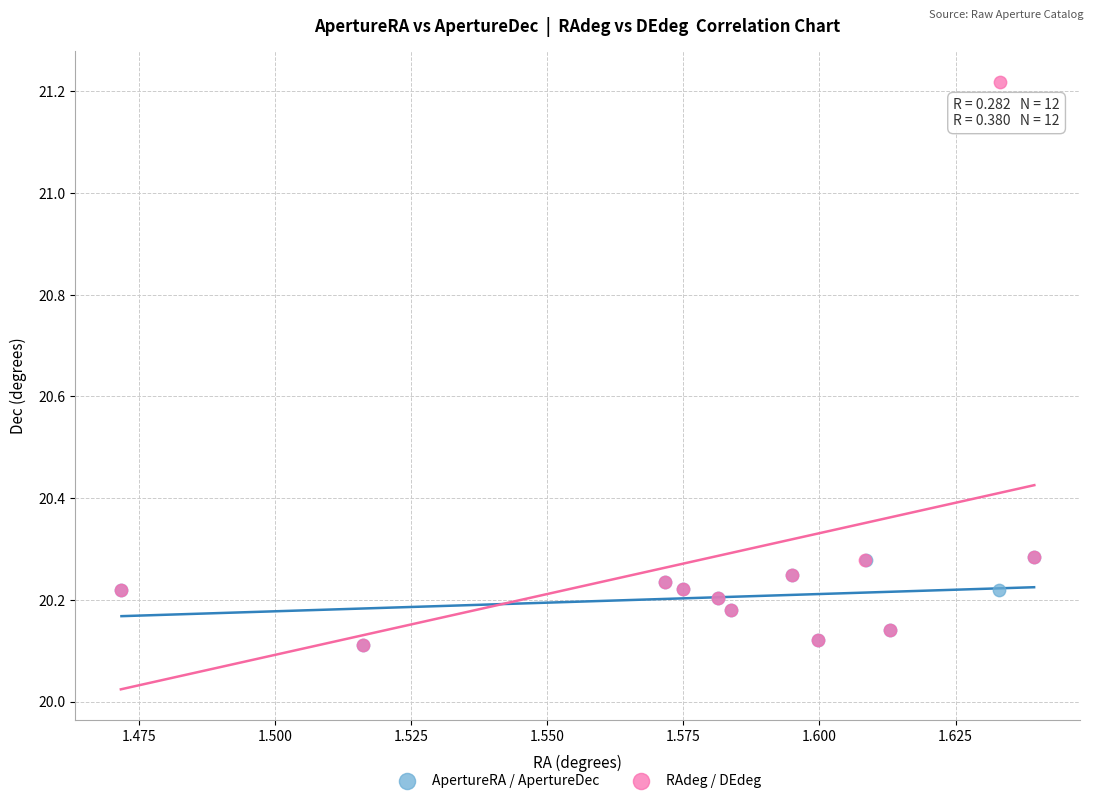

Which series has the largest Y range (max minus min)?

RAdeg / DEdeg